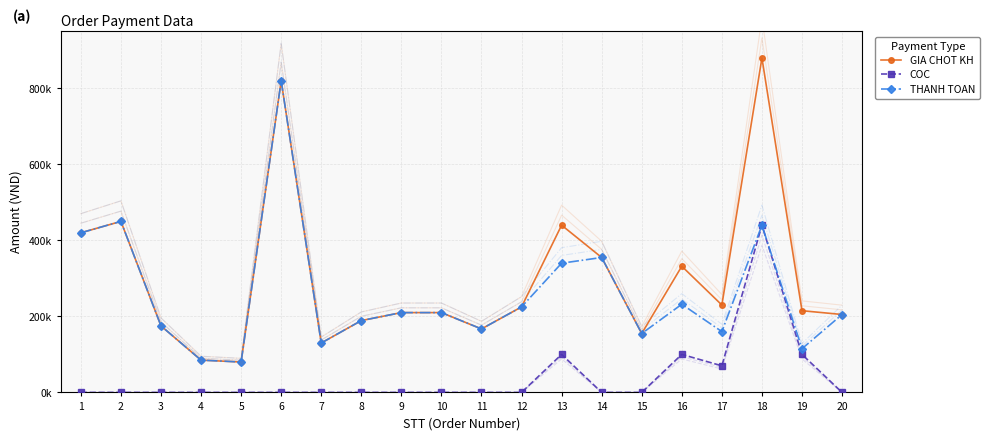

Is it true that GIA CHOT KH equals 155000 at 15?

True